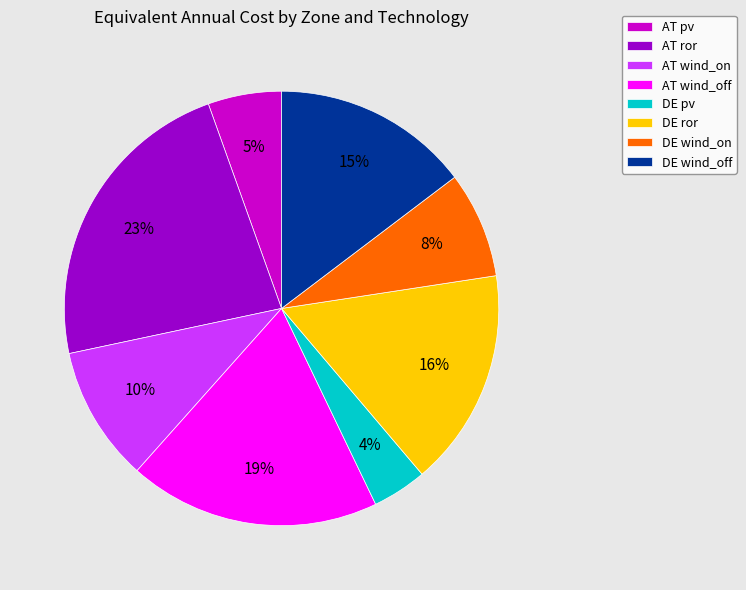

Is the sum of AT pv and DE wind_on greater than half?

No